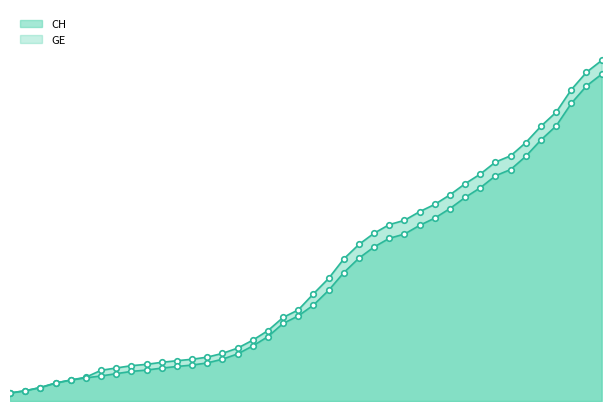

What is the difference between the highest and lowest values at 2020-03-04?

268